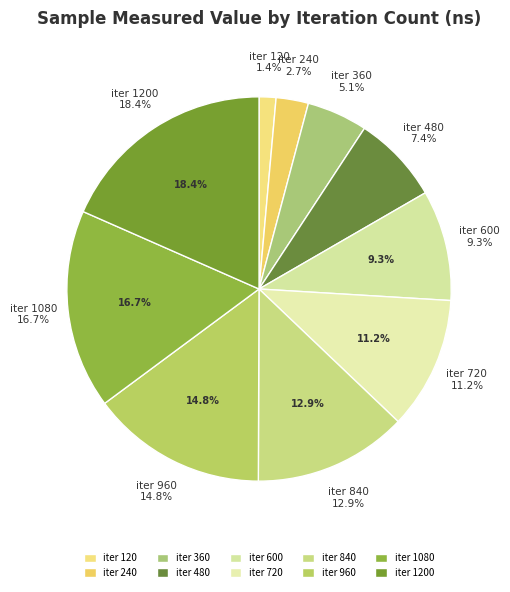

How many segments does this pie chart have?

10